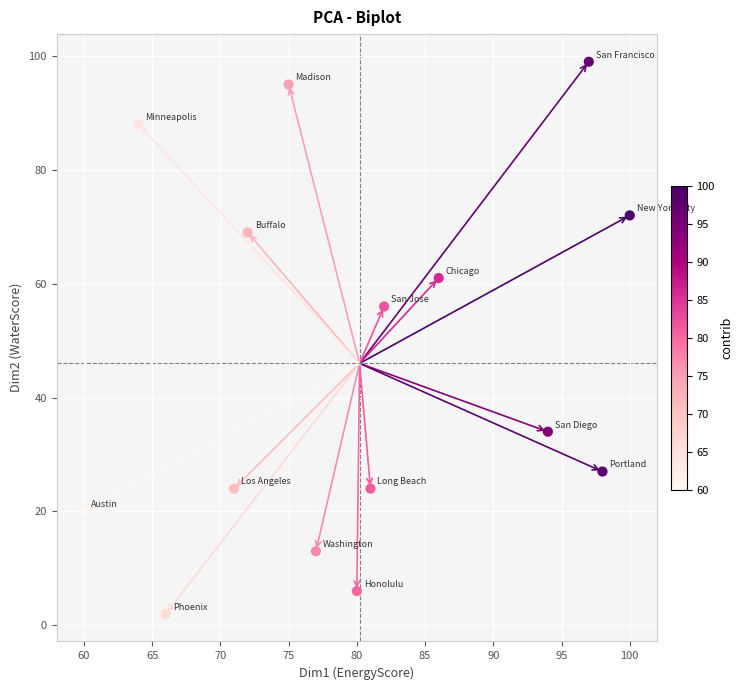

What Y value in the scatter plot is closest to 50?

56